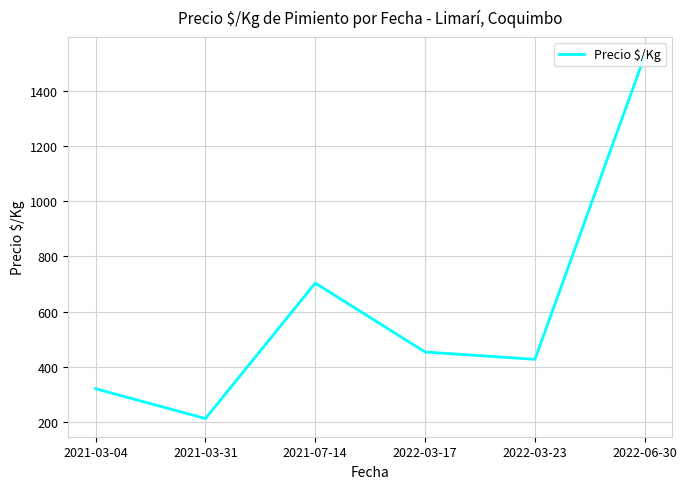

What is the sum of the values at 2021-07-14 and 2022-03-17?

1157.4